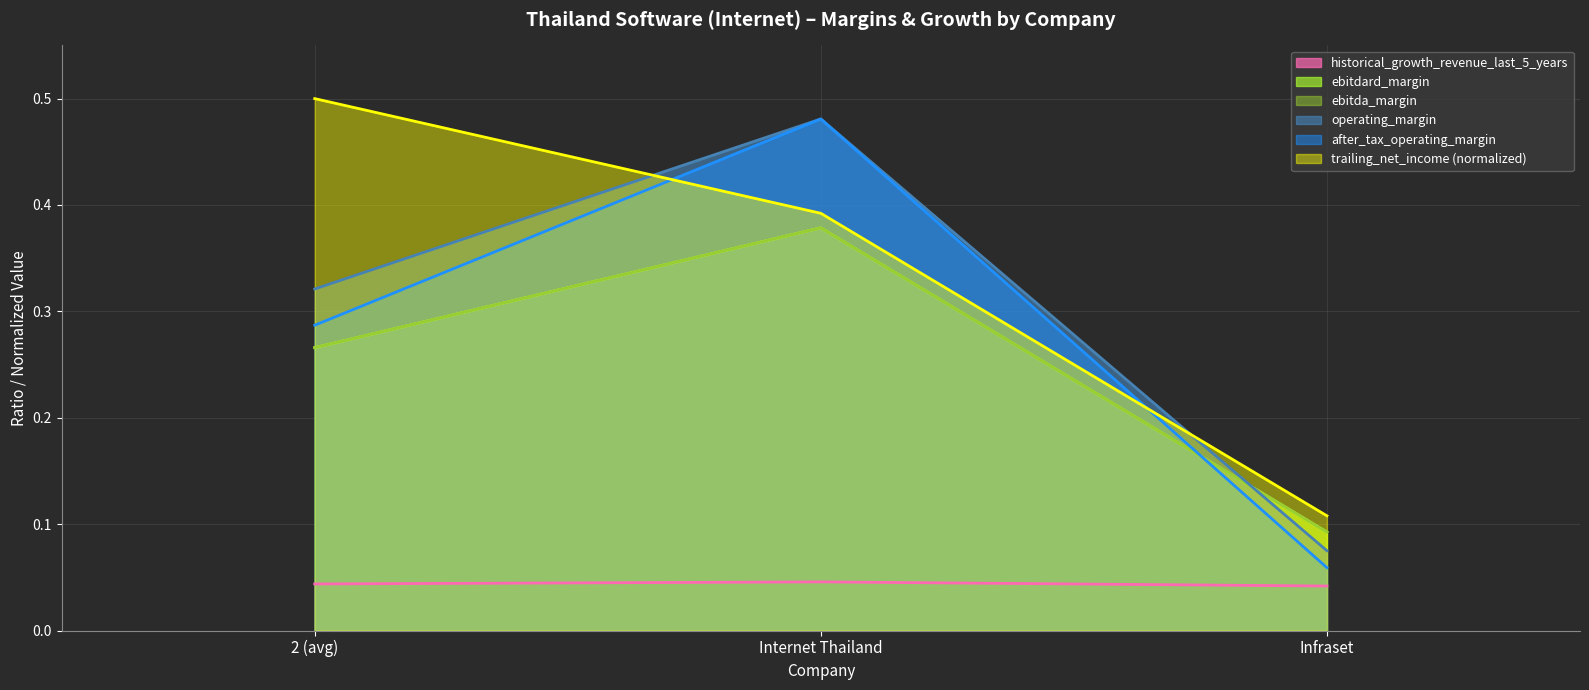

How many data points does each series have?

3